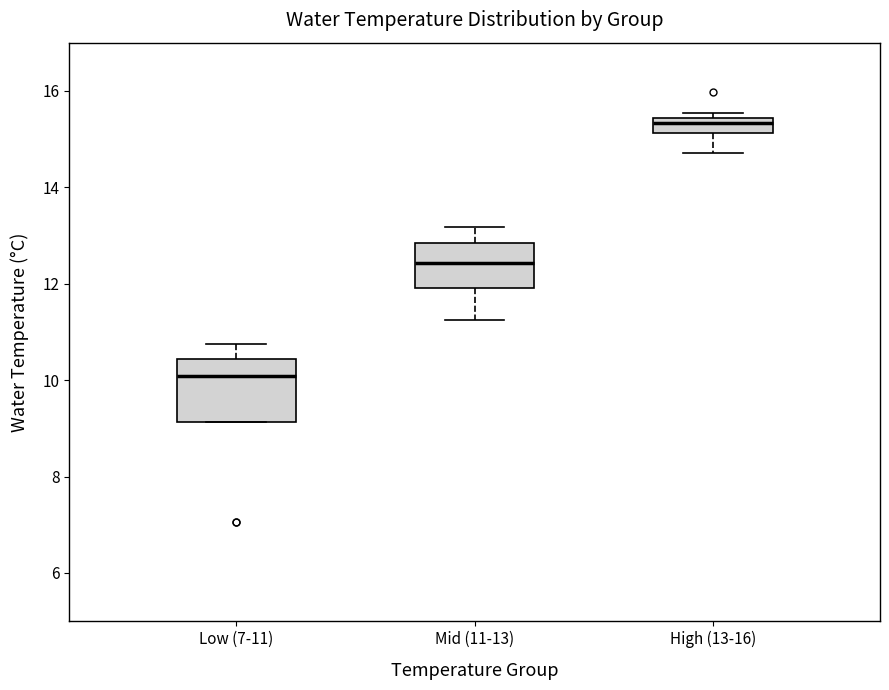

Reading left to right, read every box against the y-axis: the position of its median line, the range the box covers, and the ends of its whiskers. The values are not printed on the chart, so give them approximately, as read against the axis.

Low (7-11): median 10.0, box 9.2 to 10.4, whiskers 9.2 to 10.8
Mid (11-13): median 12.4, box 12.0 to 12.8, whiskers 11.2 to 13.2
High (13-16): median 15.4 (inside the box), box 15.2 to 15.4, whiskers 14.8 to 15.6